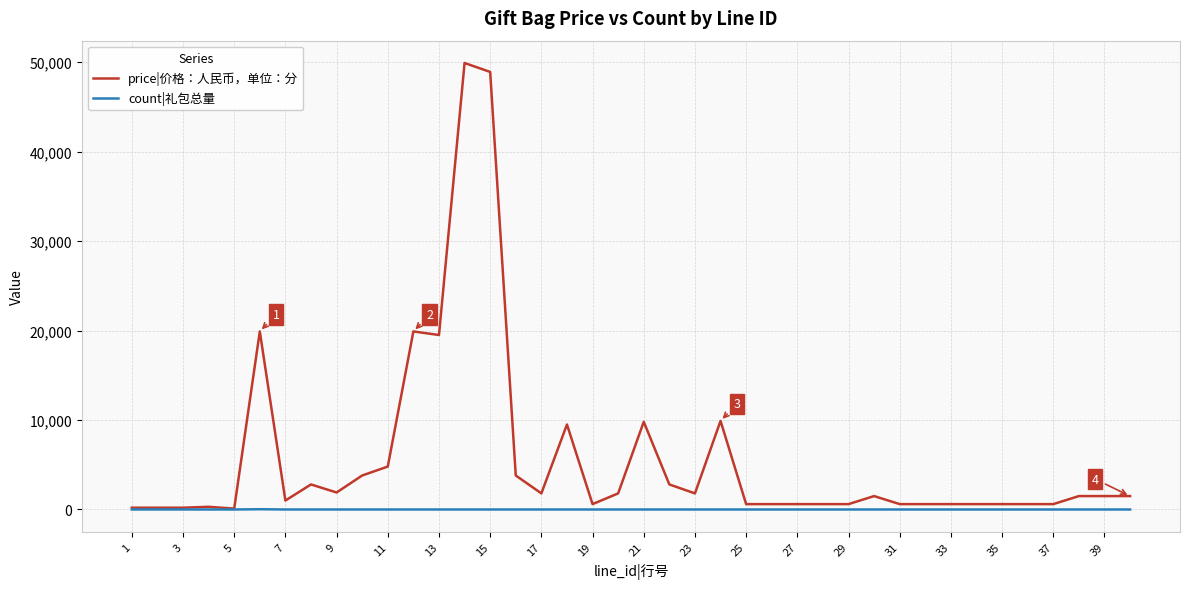

What is the maximum value shown in the chart?

49900